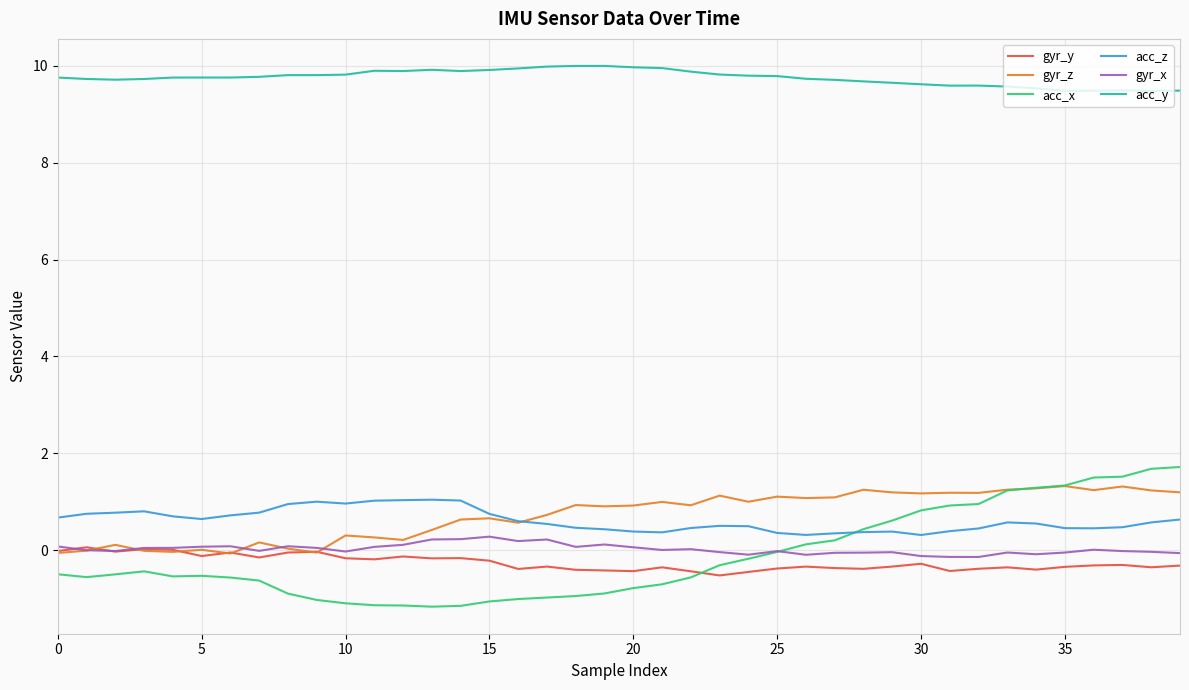

Which series has the largest total across all categories?

acc_y